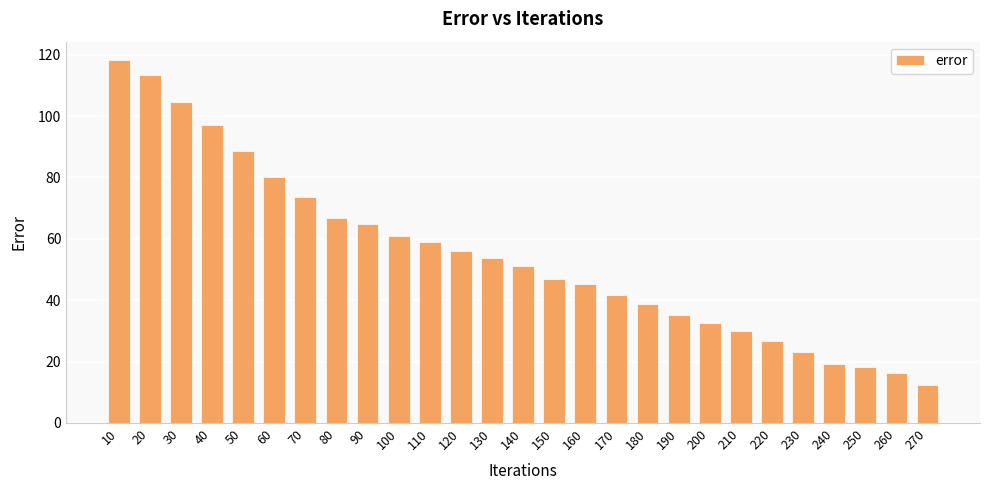

Where is the data nearest to the value 65?

90